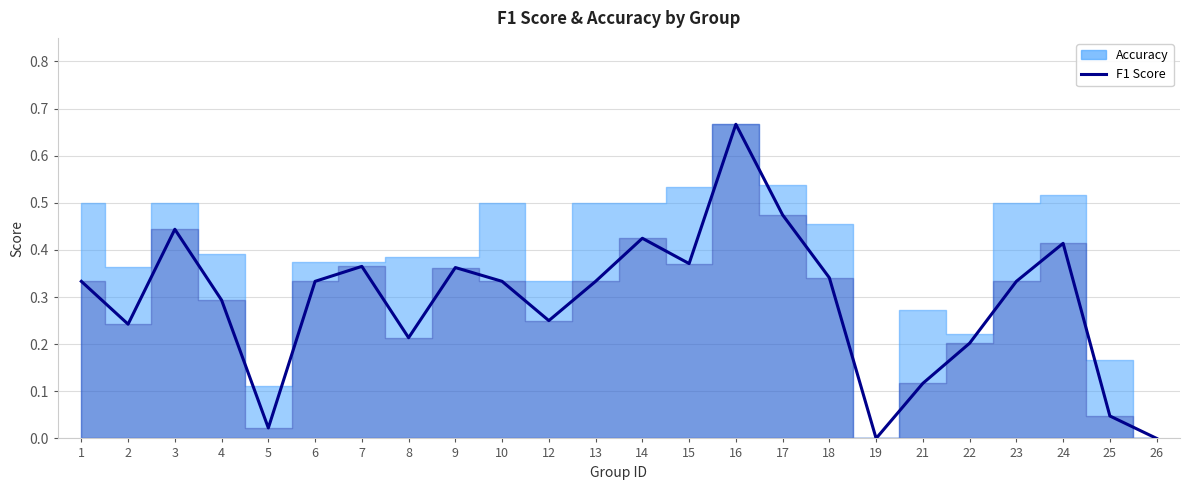

Rank the categories by value from highest to lowest.

16, 17, 3, 14, 24, 15, 7, 9, 18, 1, 6, 10, 13, 23, 4, 12, 2, 8, 22, 21, 25, 5, 19, 26